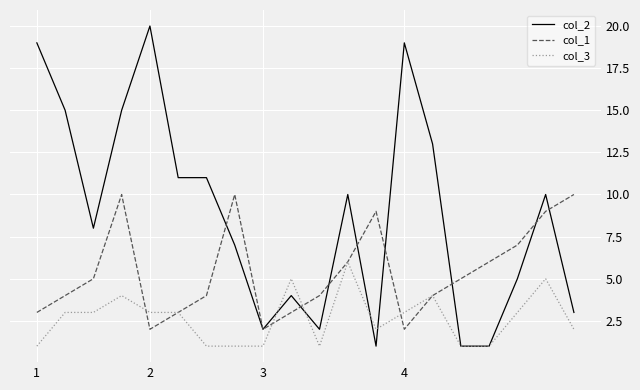

List the series in order of their peak value, lowest first.

col_3, col_1, col_2